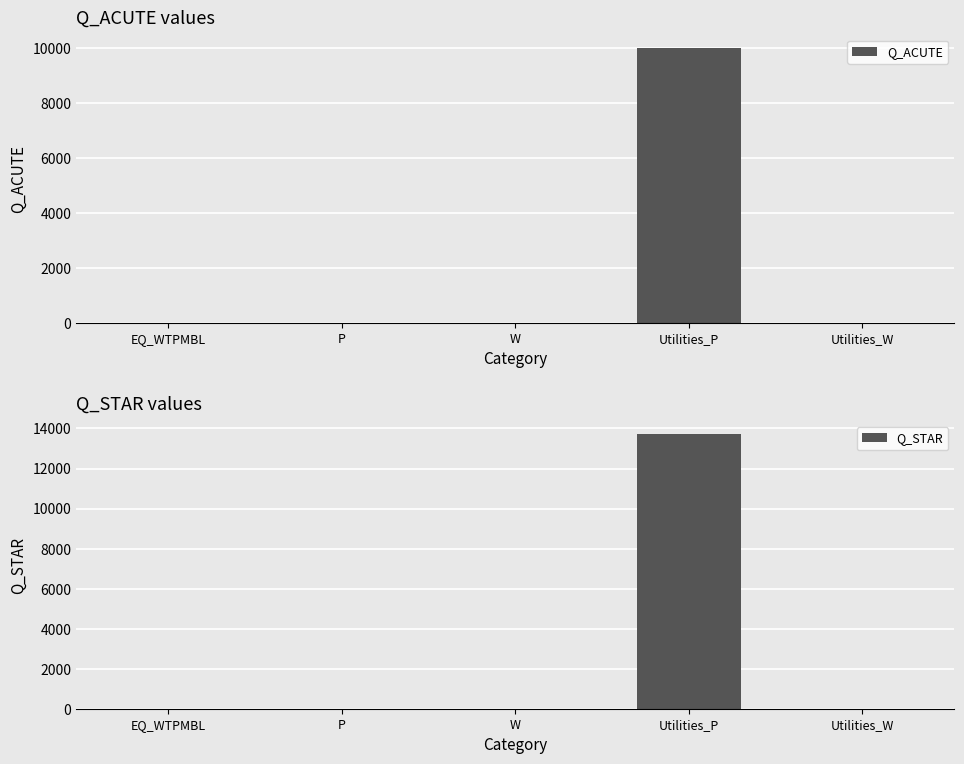

True or false: Q_ACUTE has a value of 0.0 at P.

True